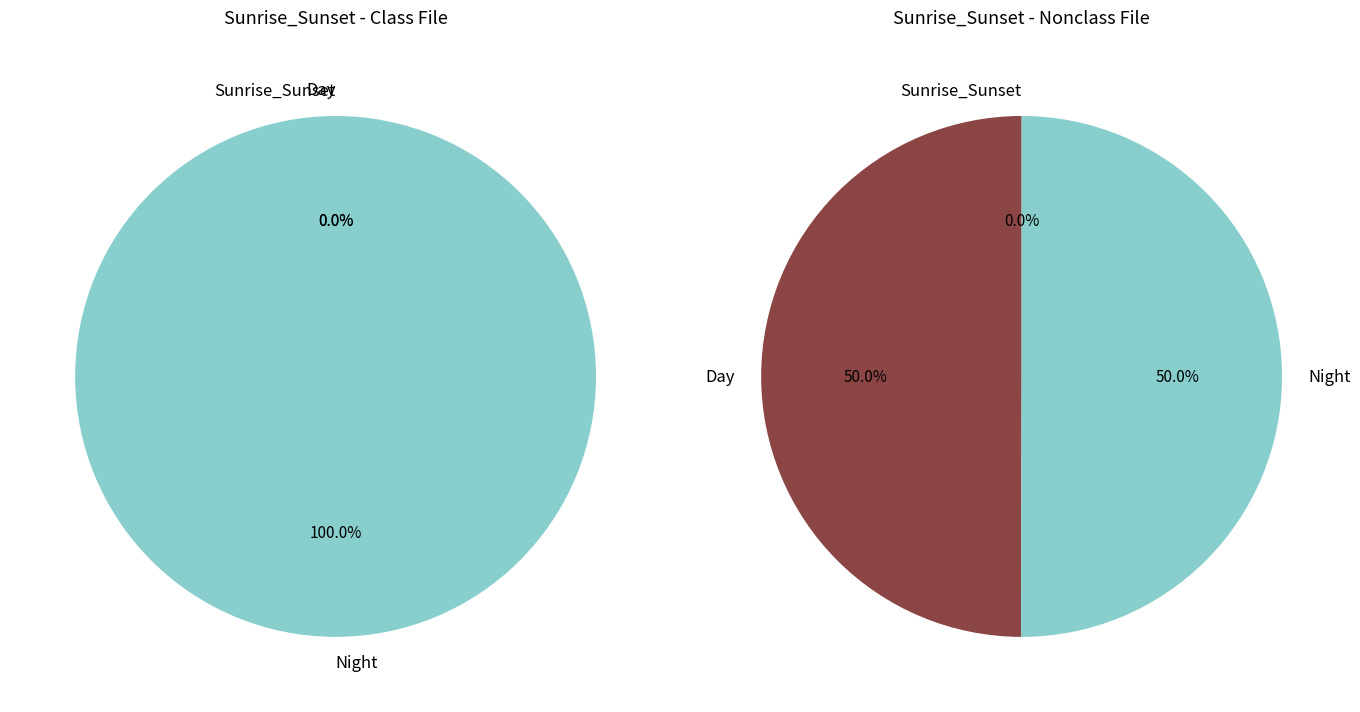

Count the number of slices in the pie.

2